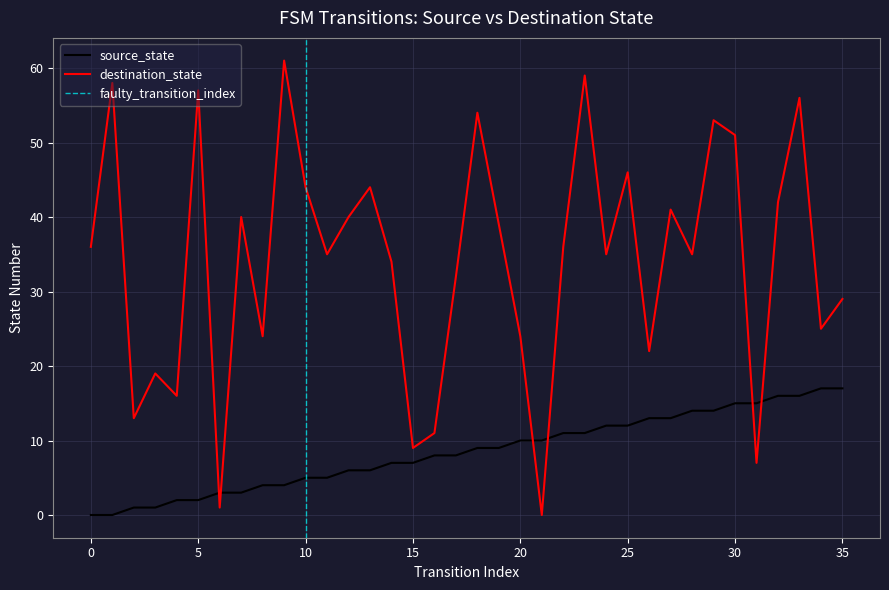

What is the total value across all series at 19?

48